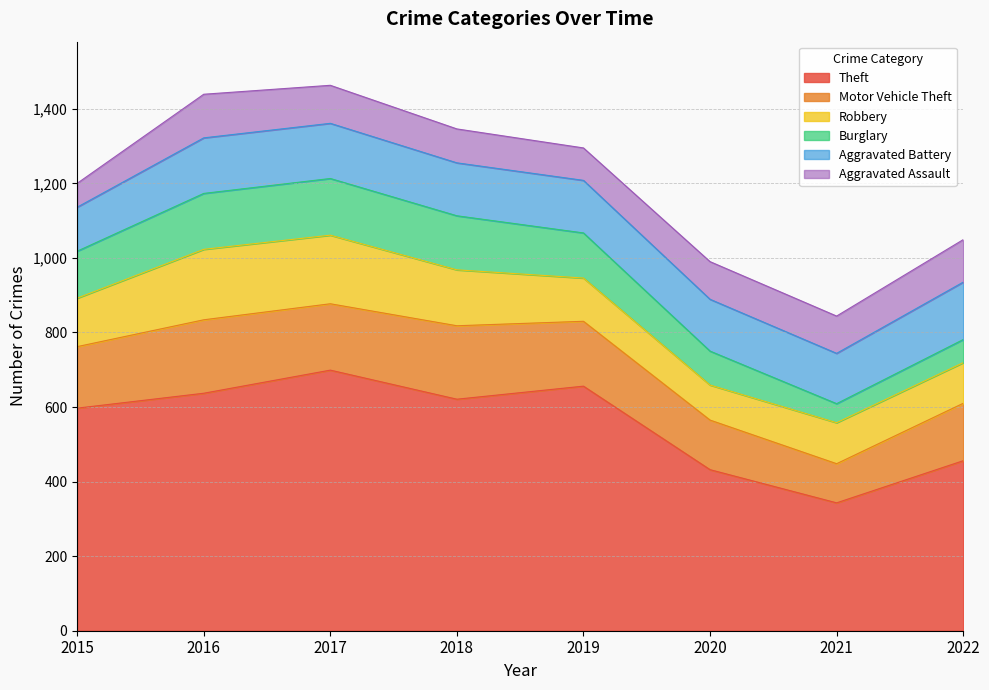

At which label does Robbery first exceed 130?

2016